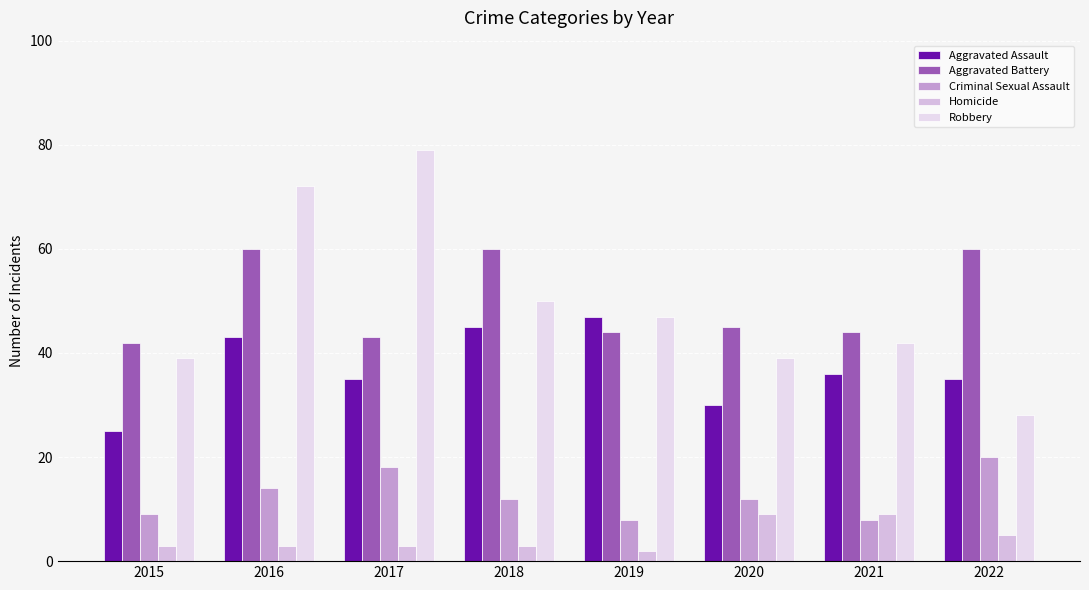

How many data points in Aggravated Battery are less than 45?

4